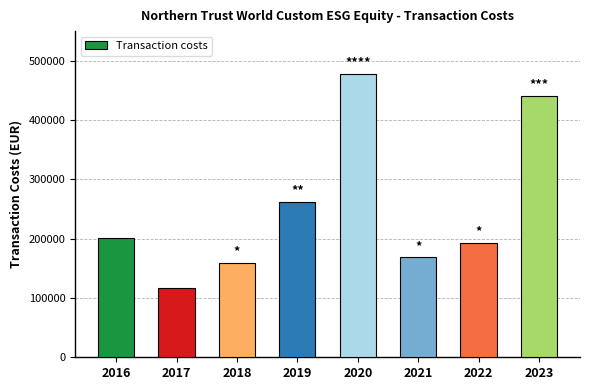

How many data points are less than 200474?

4